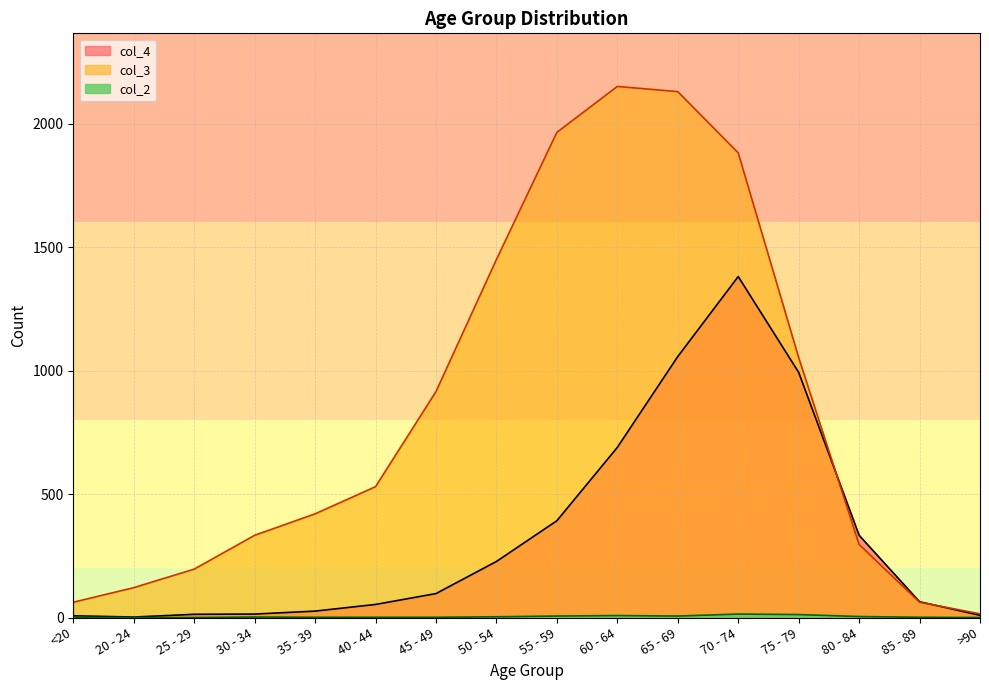

What is the difference between the col_3 values at 55 - 59 and 80 - 84?

1669